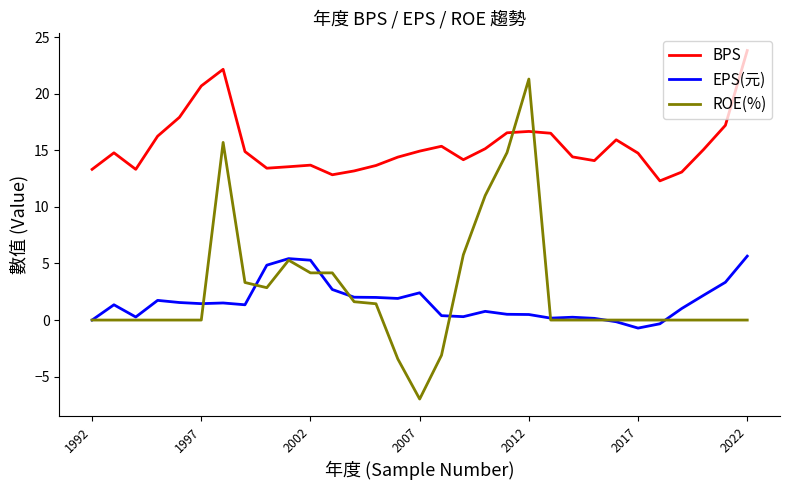

True or false: BPS has more than 0 interior local peaks.

True